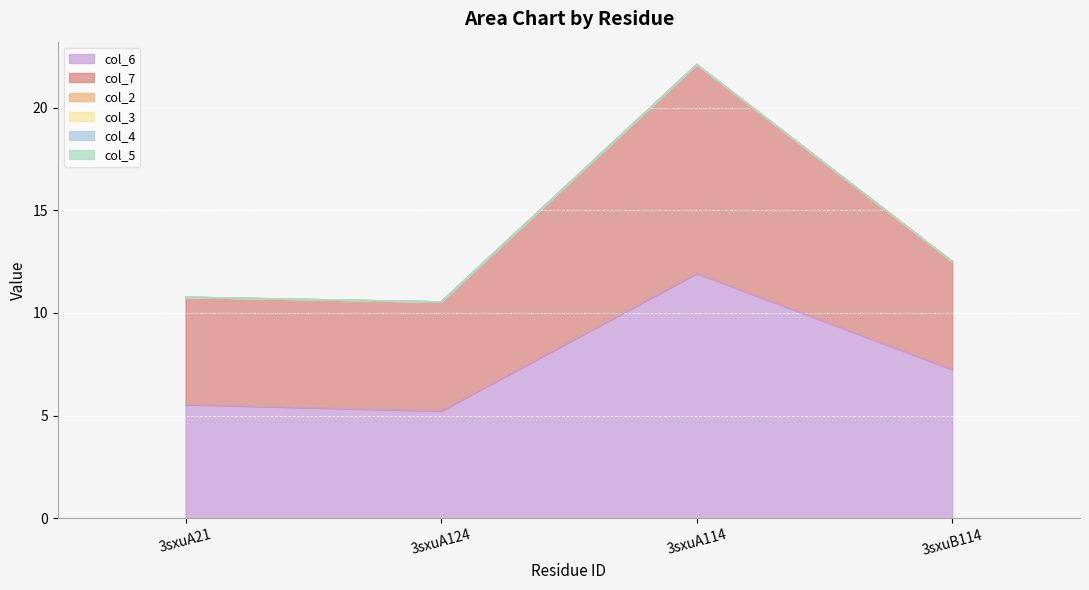

Where is col_6_line nearest to the value 8?

3sxuB114